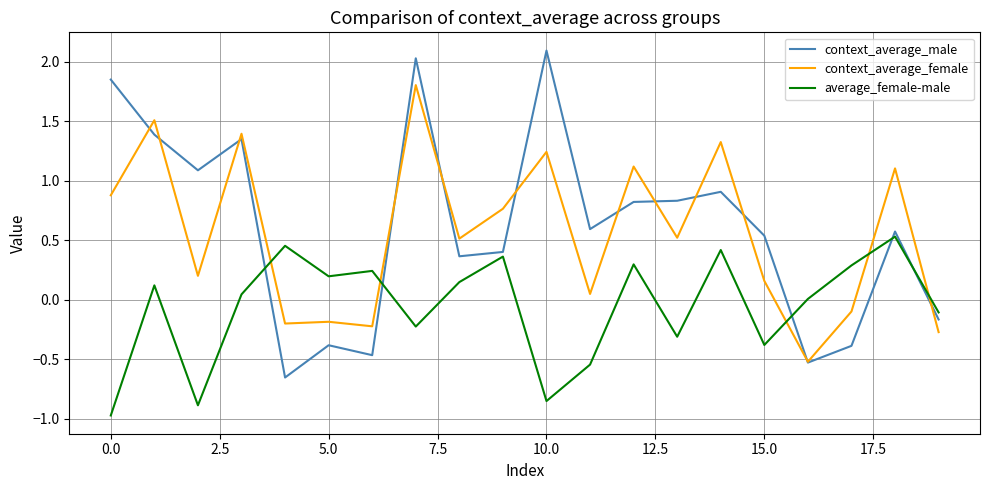

Which series has the widest spread of values?

context_average_male